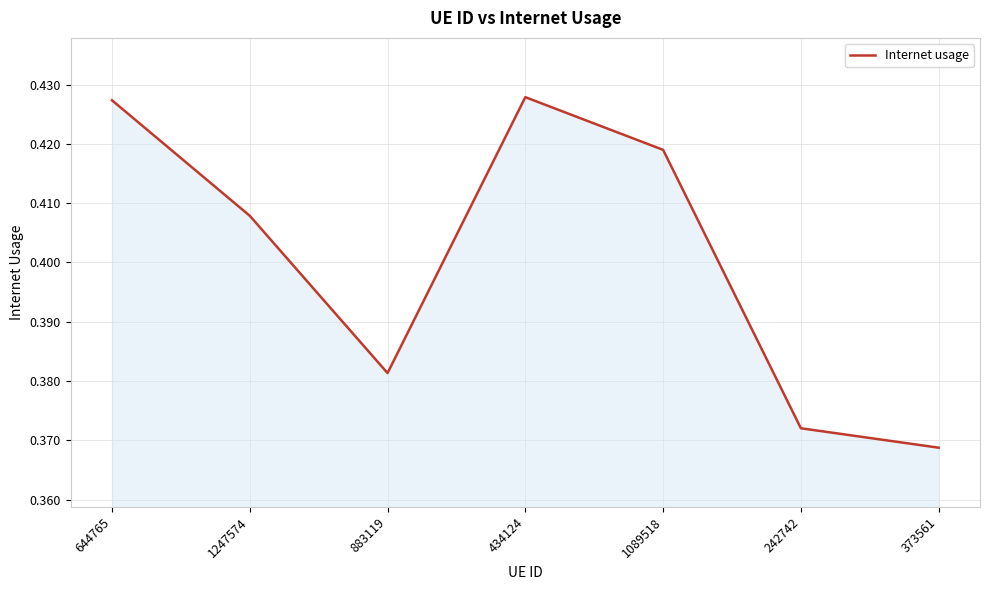

Where is the first local maximum?

434124